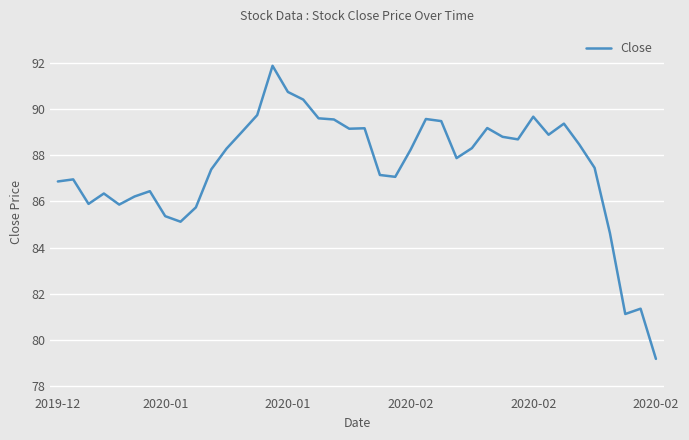

What is the minimum value shown in the chart?

79.2